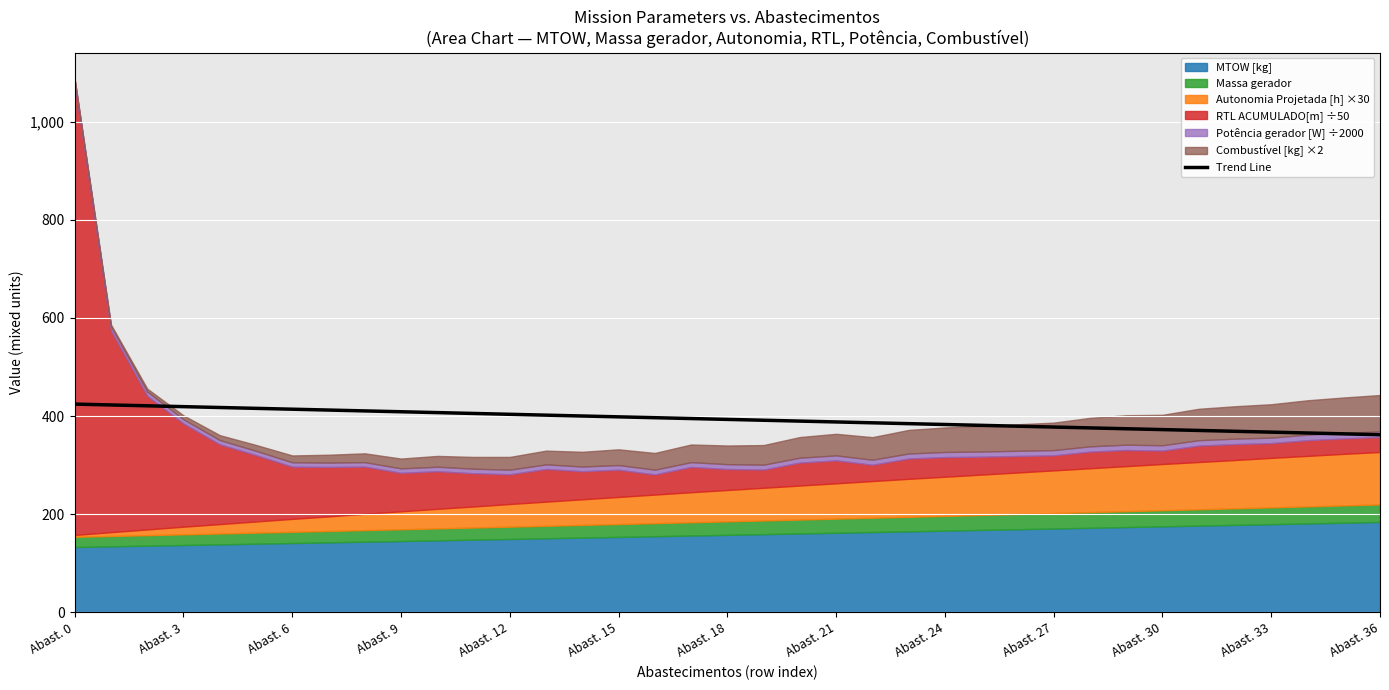

How many data points does each series have?

37